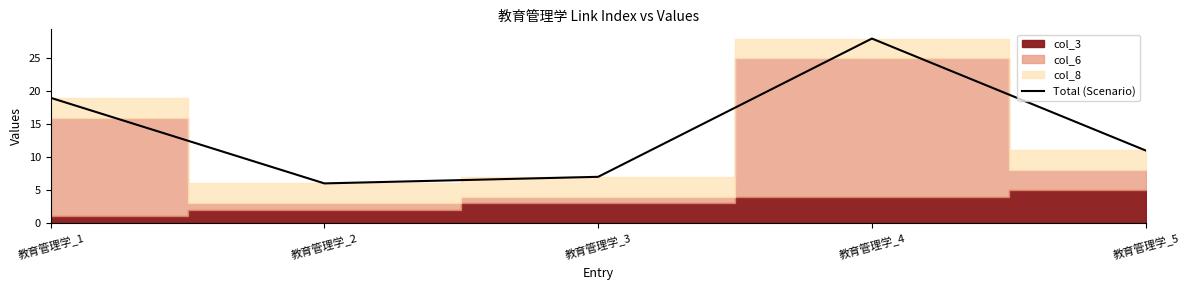

Reading left to right, what are all the values shown in this chart?

教育管理学_1=19	教育管理学_2=6	教育管理学_3=7	教育管理学_4=28	教育管理学_5=11